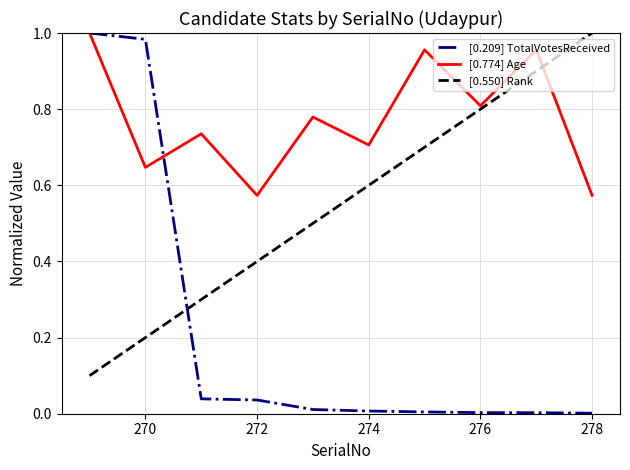

Which series has the largest total across all categories?

[0.774] Age